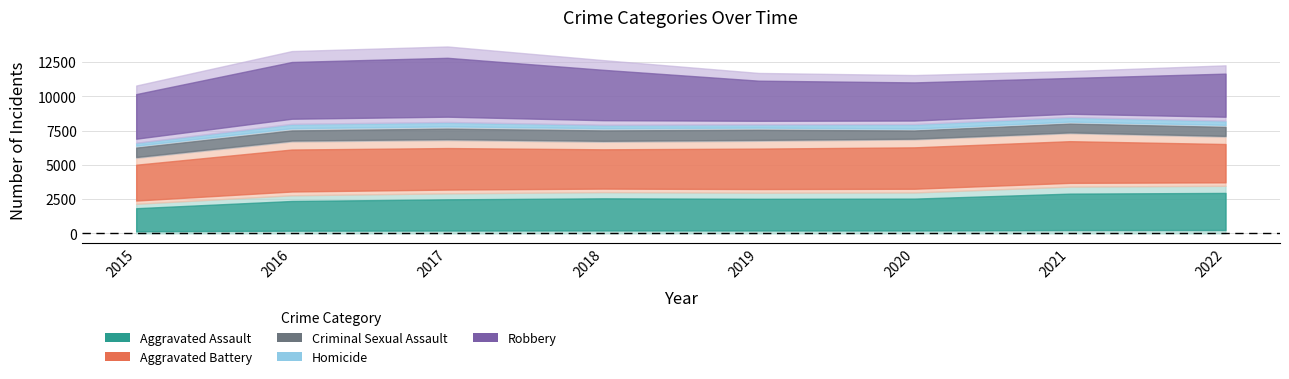

The value of Criminal Sexual Assault at 2015 is 226. True or false?

False